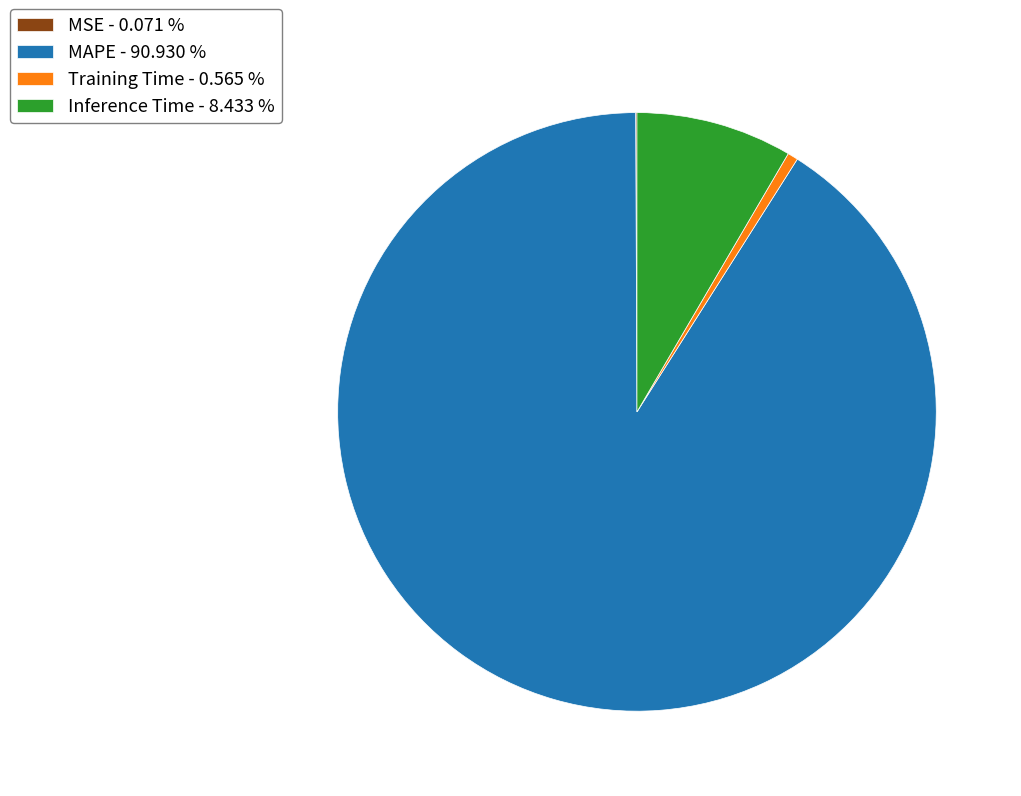

Which has a higher value, Training Time - 0.565 % or Inference Time - 8.433 %?

Inference Time - 8.433 %